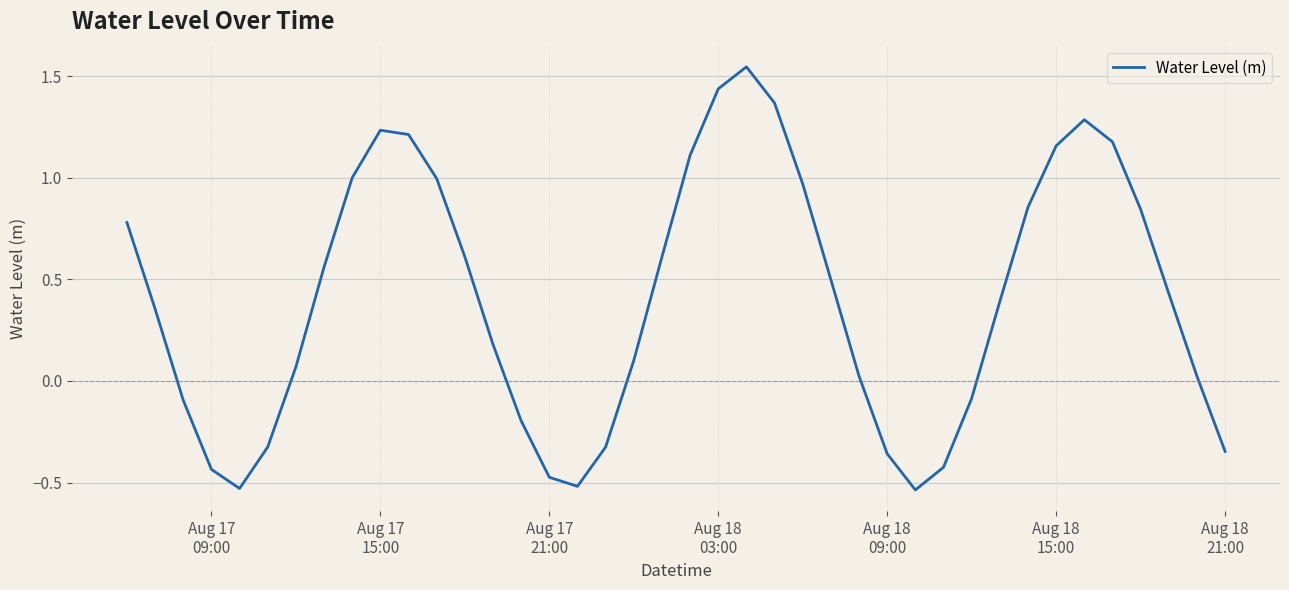

What is the difference between the maximum and minimum values?

2.1